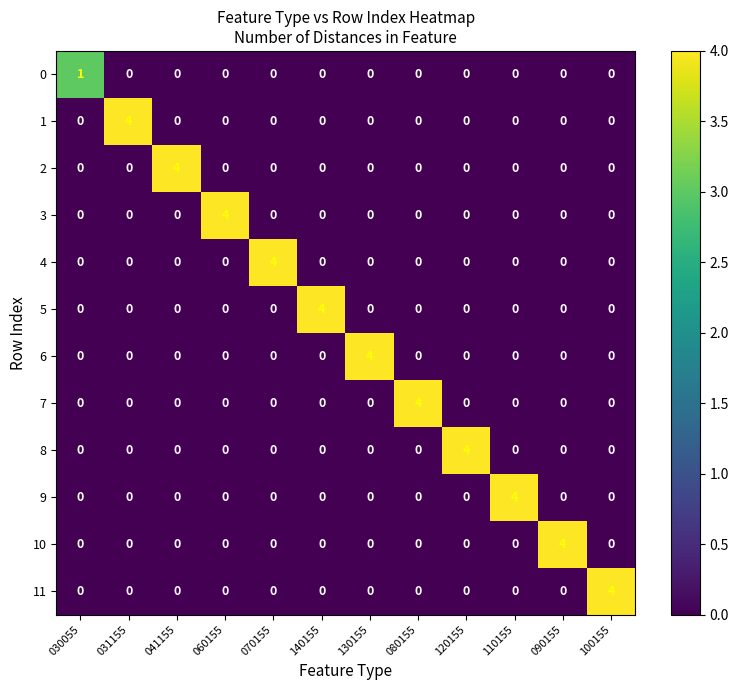

What is the difference between the highest and lowest values at 031155?

4